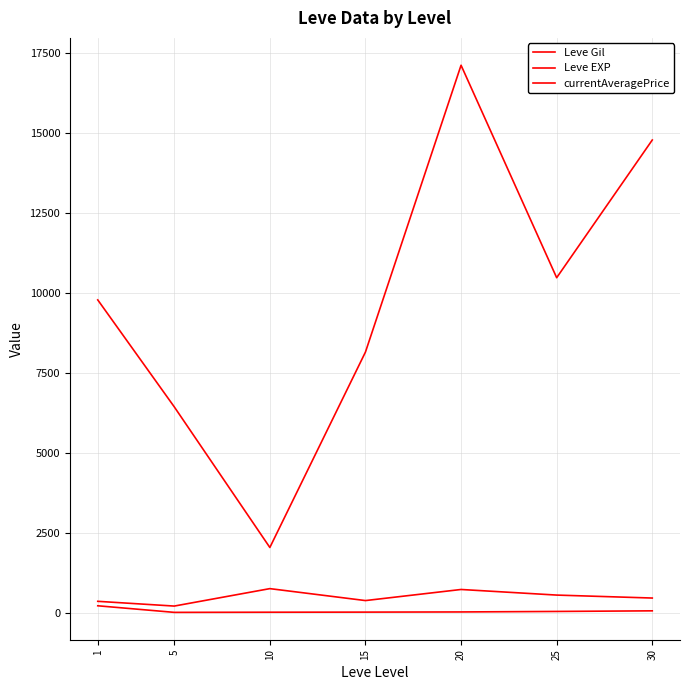

How many lines are shown in the chart?

3